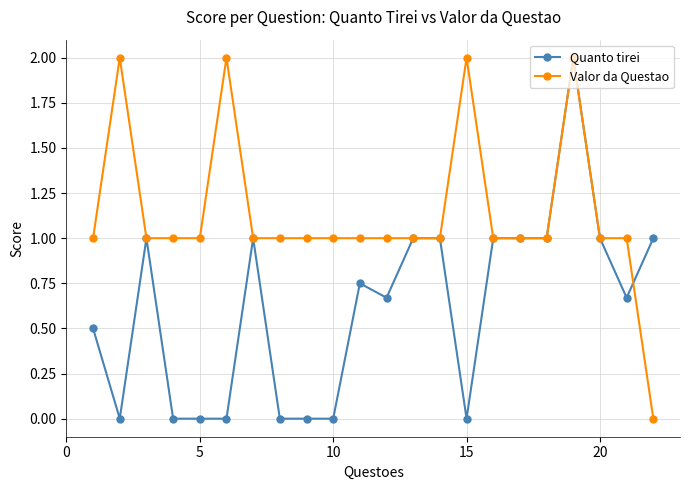

Rank the series by their average value, from lowest to highest.

Quanto tirei, Valor da Questao